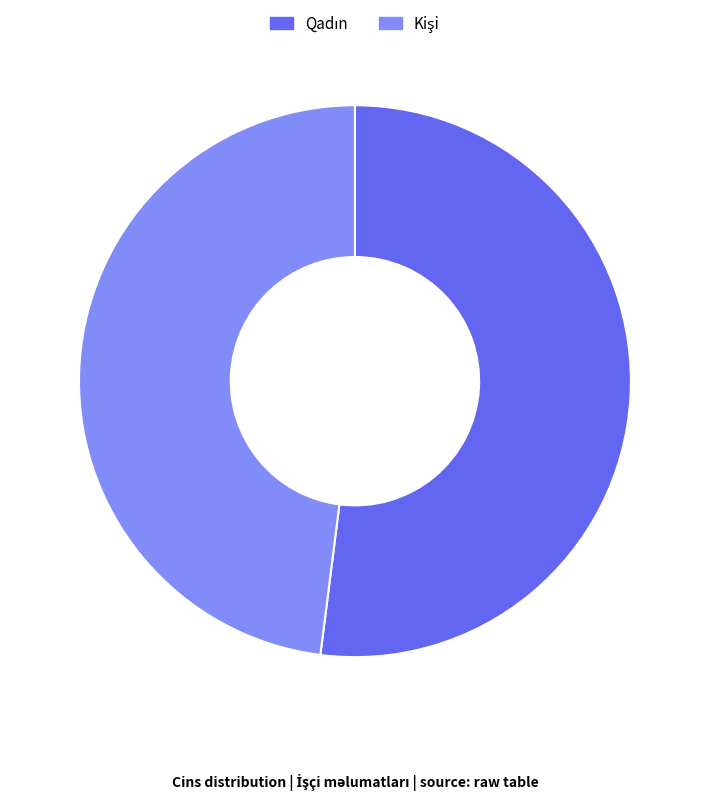

Is there a majority slice in this chart?

Yes